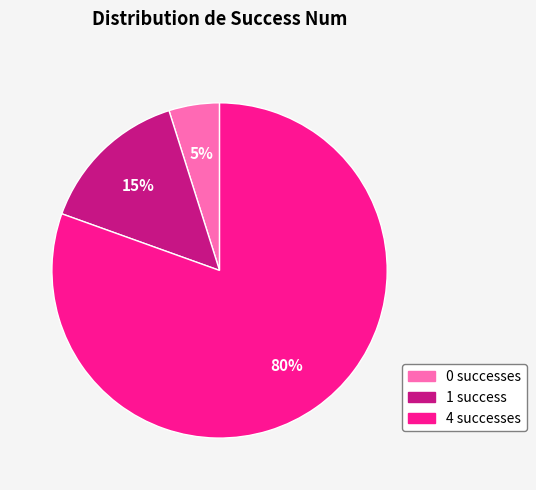

Which slice represents more than half of the pie?

4